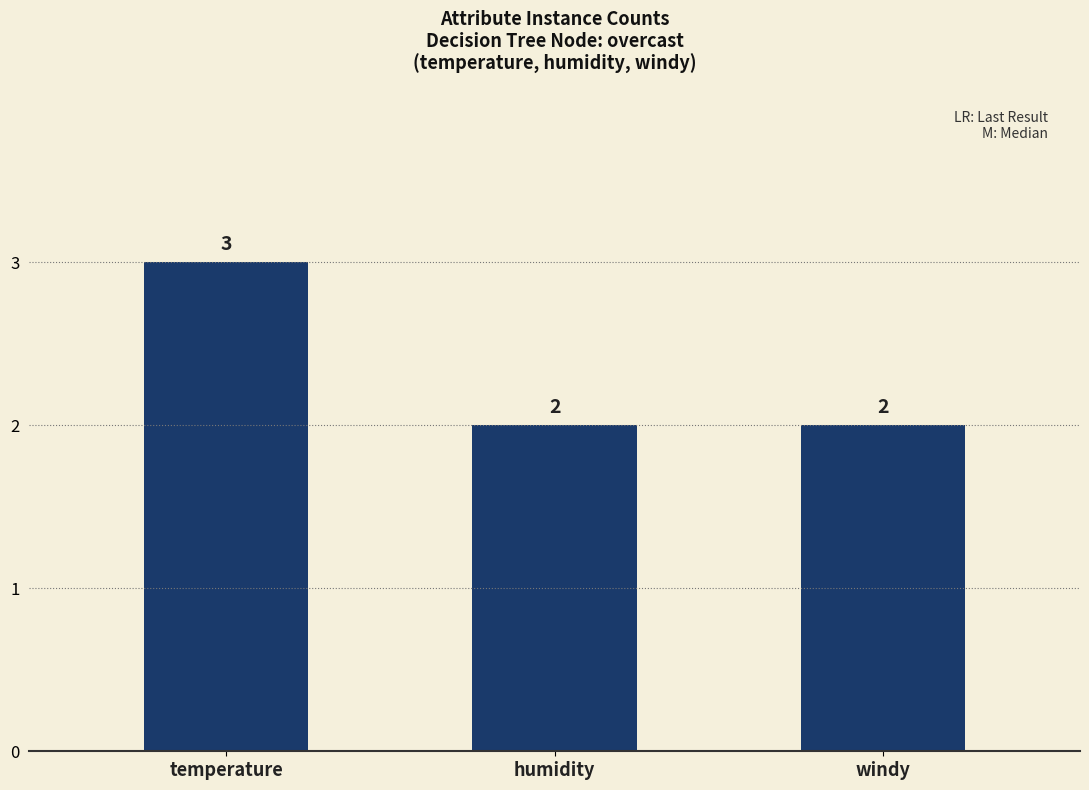

What is the sum of the values at humidity and temperature?

5